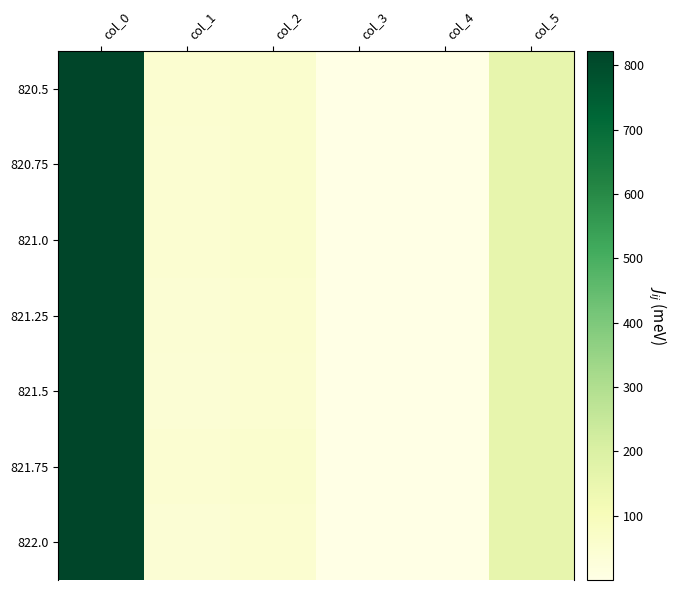

Reading left to right, transcribe all the data shown in this chart.

820.5: col_0=820.5	col_1=49.0	col_2=54.0	col_3=0.2	col_4=1.0	col_5=156.0
820.75: col_0=820.8	col_1=48.0	col_2=53.0	col_3=0.2	col_4=1.0	col_5=156.0
821.0: col_0=821.0	col_1=46.0	col_2=52.0	col_3=0.2	col_4=1.0	col_5=156.0
821.25: col_0=821.2	col_1=43.0	col_2=50.0	col_3=0.2	col_4=1.0	col_5=156.0
821.5: col_0=821.5	col_1=40.0	col_2=48.0	col_3=0.2	col_4=1.0	col_5=156.0
821.75: col_0=821.8	col_1=48.0	col_2=53.0	col_3=0.2	col_4=1.0	col_5=156.0
822.0: col_0=822.0	col_1=41.0	col_2=49.0	col_3=0.2	col_4=1.0	col_5=156.0